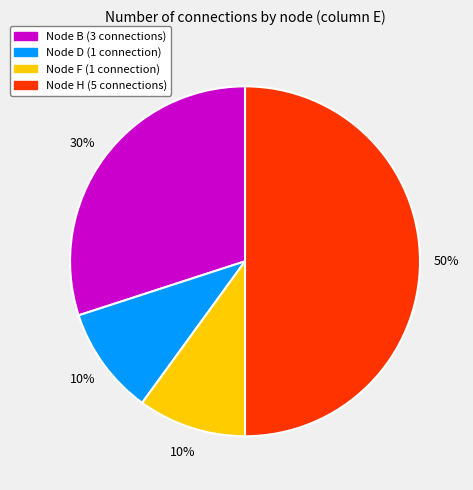

The Node H (5 connections) slice represents 50% of the pie. True or false?

True